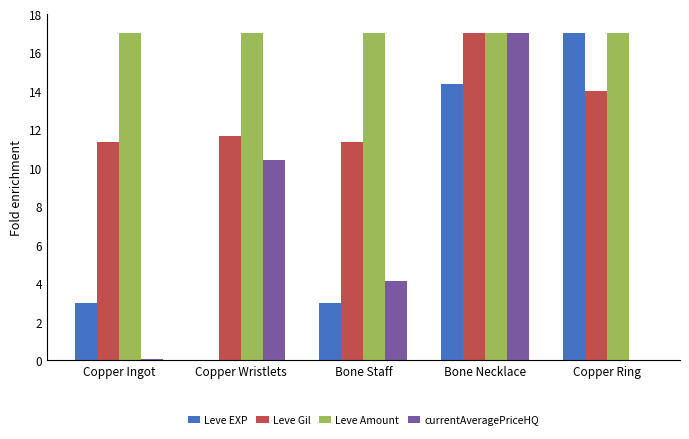

What is the difference between the Leve Gil values at Copper Ring and Copper Ingot?

2.6